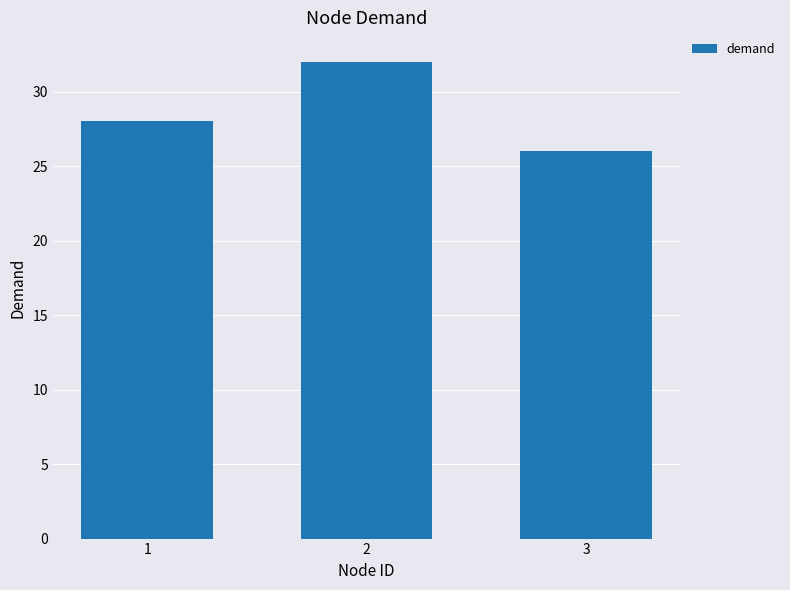

Reading right to left, list all the values displayed in this chart.

26	32	28